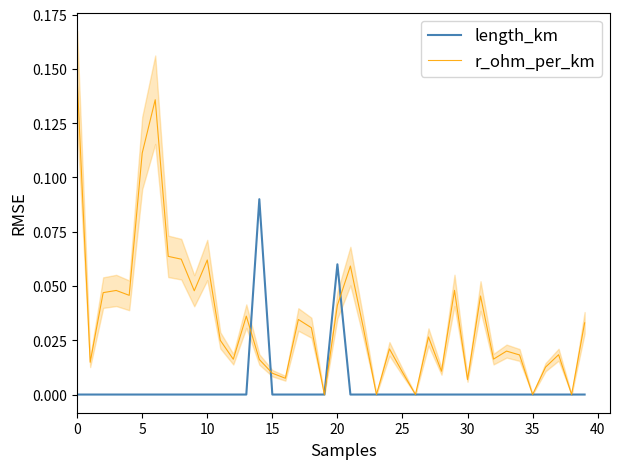

Count the number of data series in this chart.

2